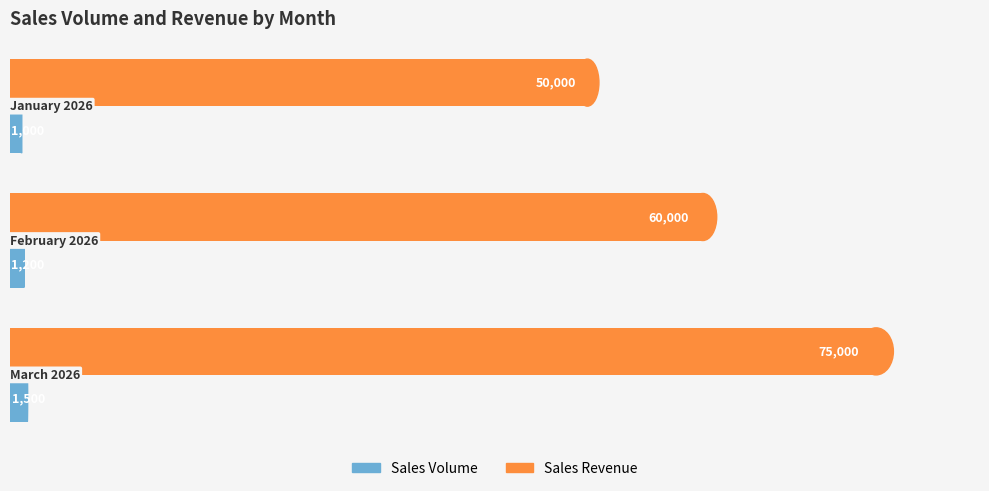

Which series has the largest total across all categories?

Sales Revenue